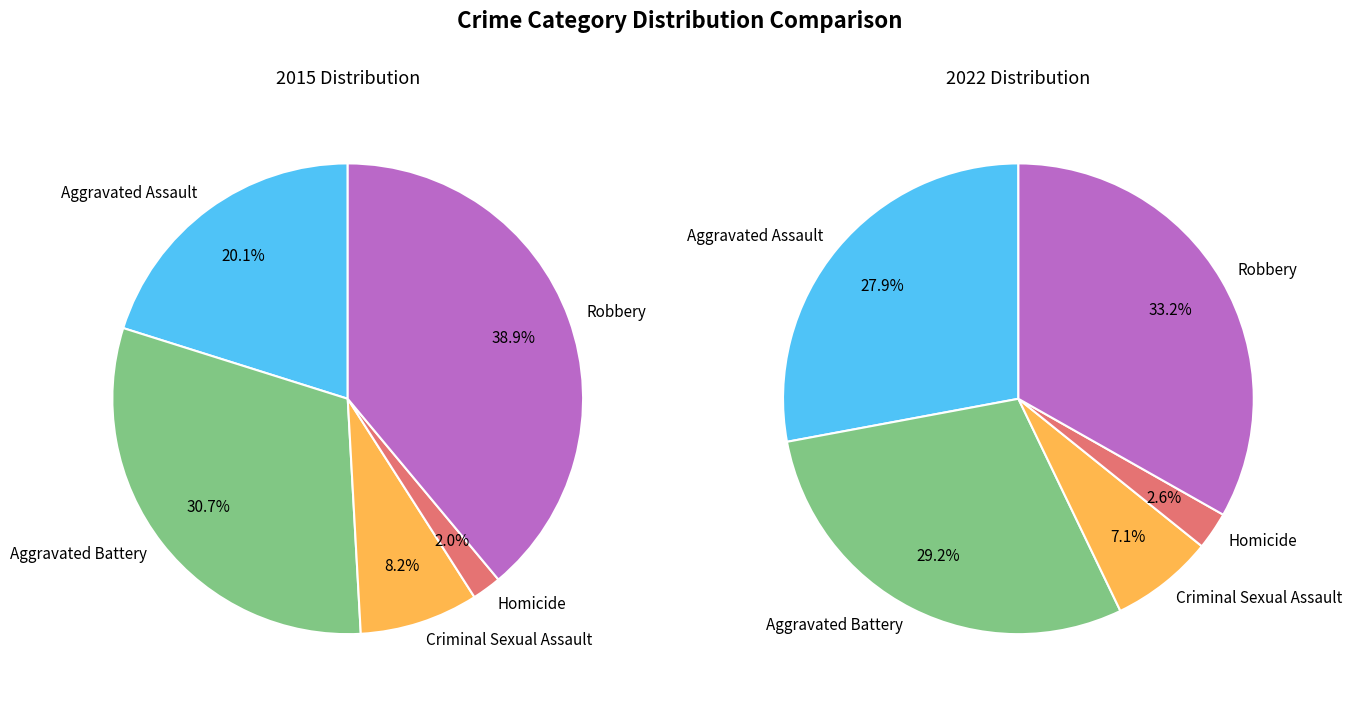

The 4 slice represents 49% of the pie. True or false?

False